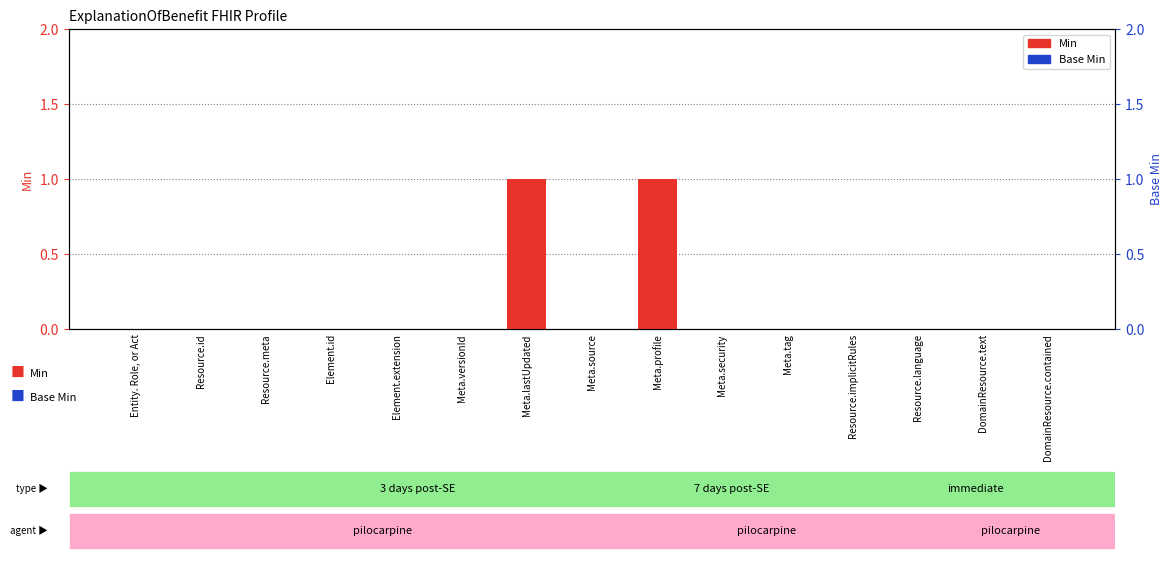

Between Element.extension and Meta.profile, which is larger?

Meta.profile